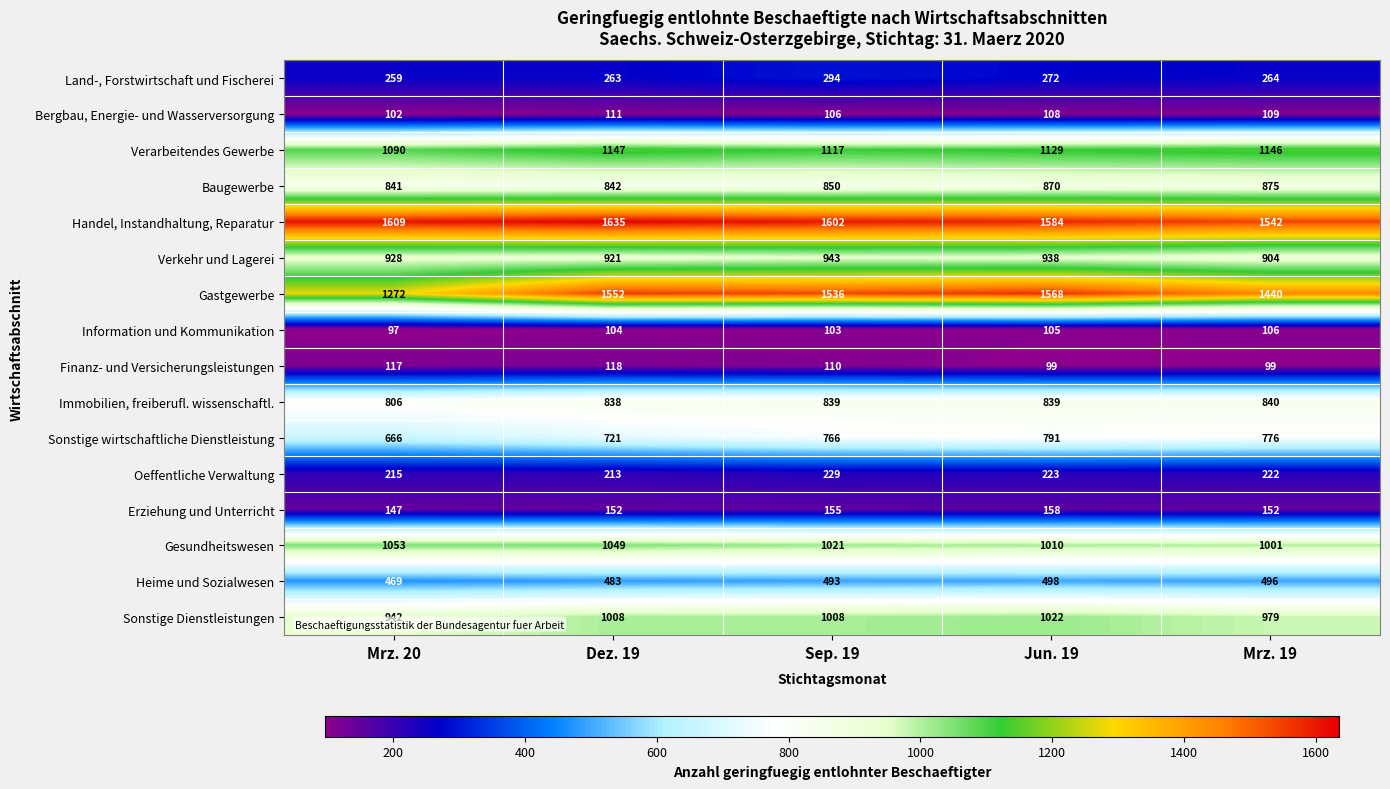

True or false: Finanz- und Versicherungsleistungen has a value of 64 at Jun. 19.

False